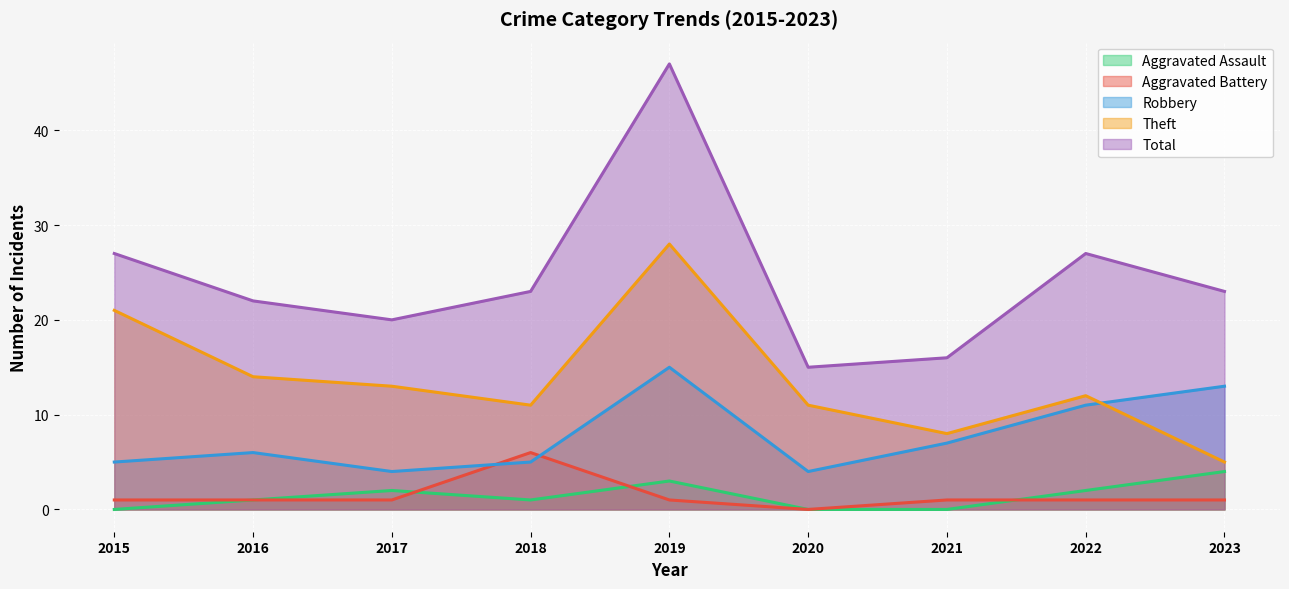

What is the value of the Aggravated Battery point at the 1st from the left?

1